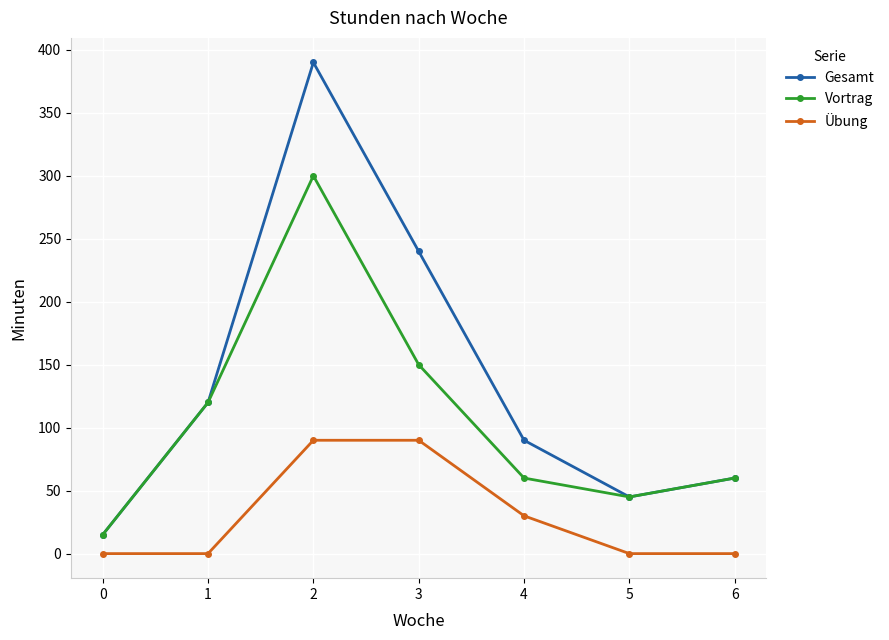

Where is the first local minimum for Vortrag?

5